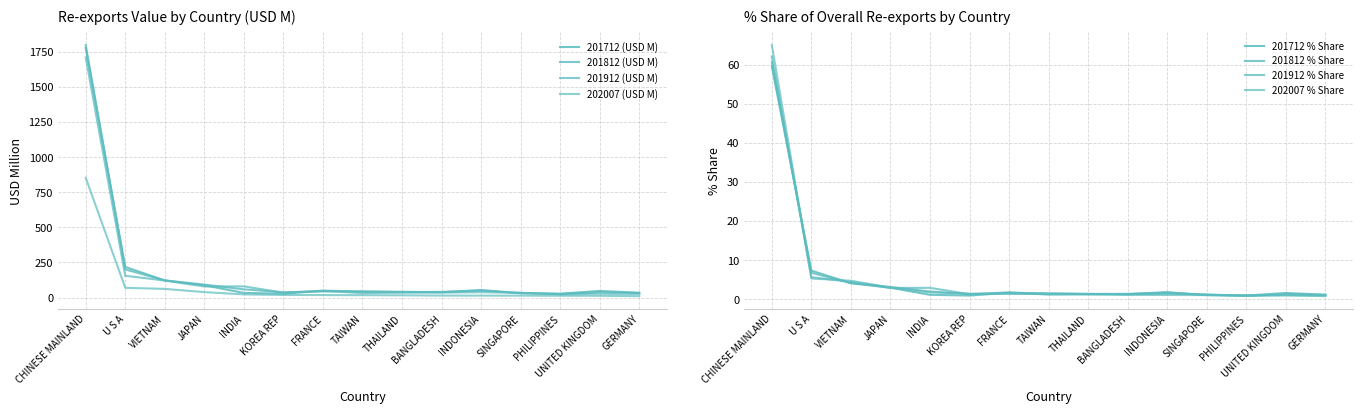

Rank the categories by 201812 (USD M) value from highest to lowest.

CHINESE MAINLAND, U S A, VIETNAM, JAPAN, INDIA, INDONESIA, FRANCE, TAIWAN, BANGLADESH, UNITED KINGDOM, THAILAND, KOREA REP, SINGAPORE, GERMANY, PHILIPPINES